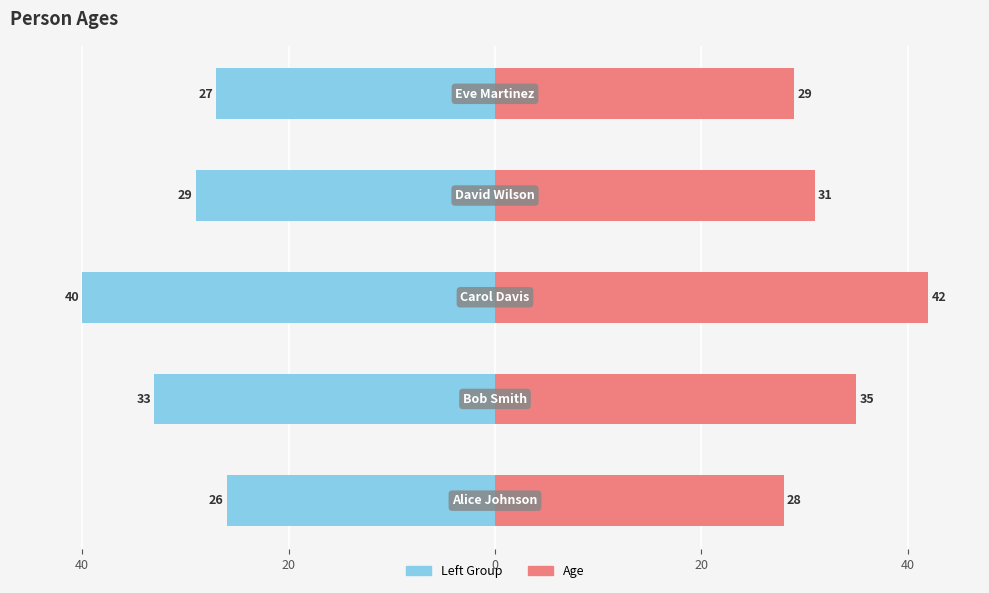

Reading left to right, list all the values displayed in this chart.

Left Group: 60=-26	40=-33	20=-40	0=-29	20=-27
Age: 60=28	40=35	20=42	0=31	20=29